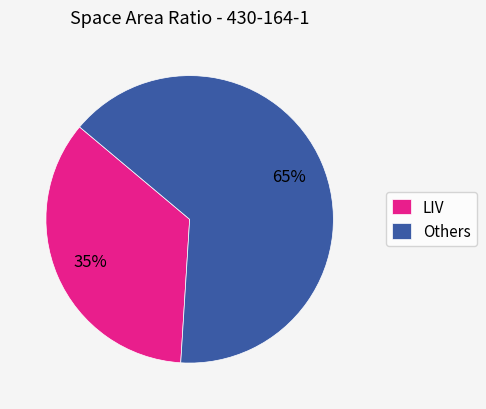

What is the smallest slice in the pie chart?

LIV